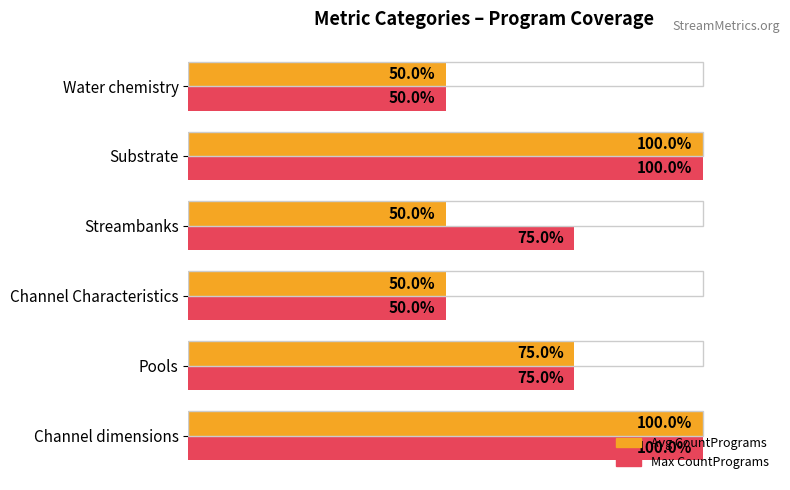

Where is Avg CountPrograms nearest to the value 75?

Pools